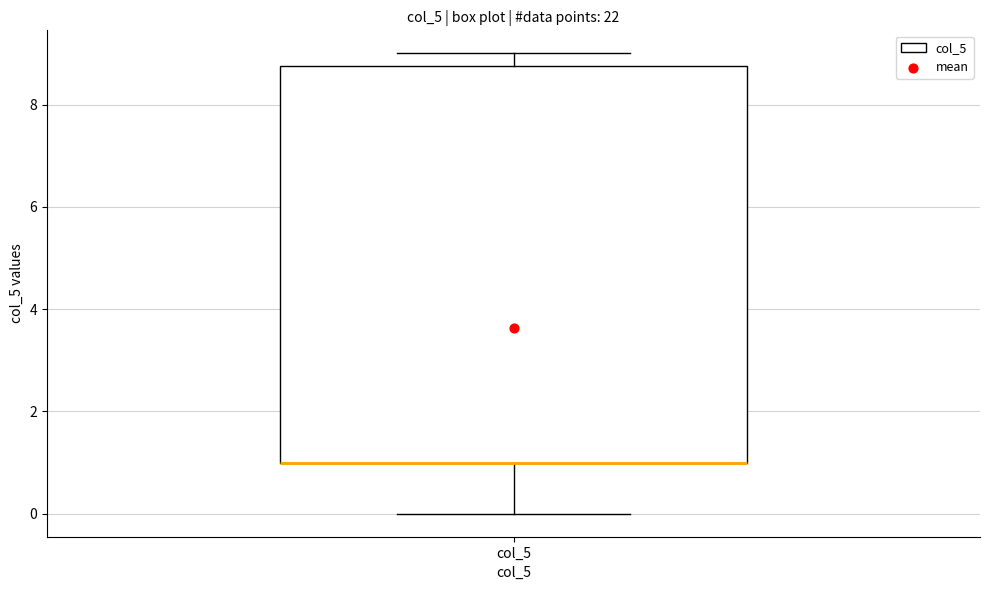

Read this box plot against the y-axis: the position of the median line, the range covered by the box, and the ends of both whiskers. The values are not printed on the chart, so give them approximately, as read against the axis.

median 1.0 (drawn on the box's lower edge), box 1.0 to 8.8, whiskers 0.0 to 9.0